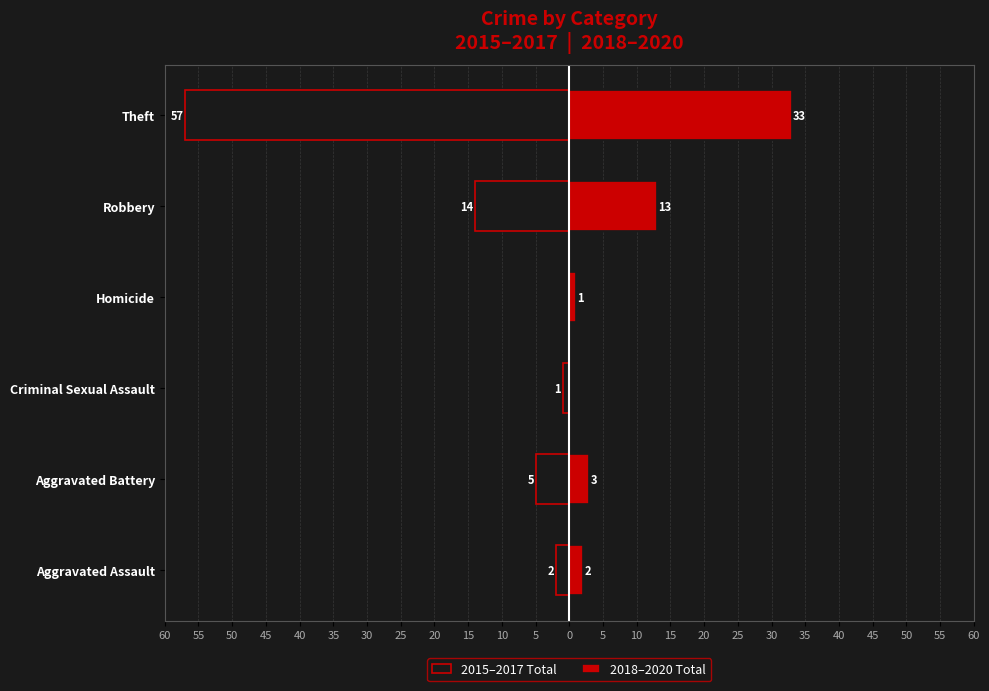

What is the sum of all 2018–2020 Total values?

52